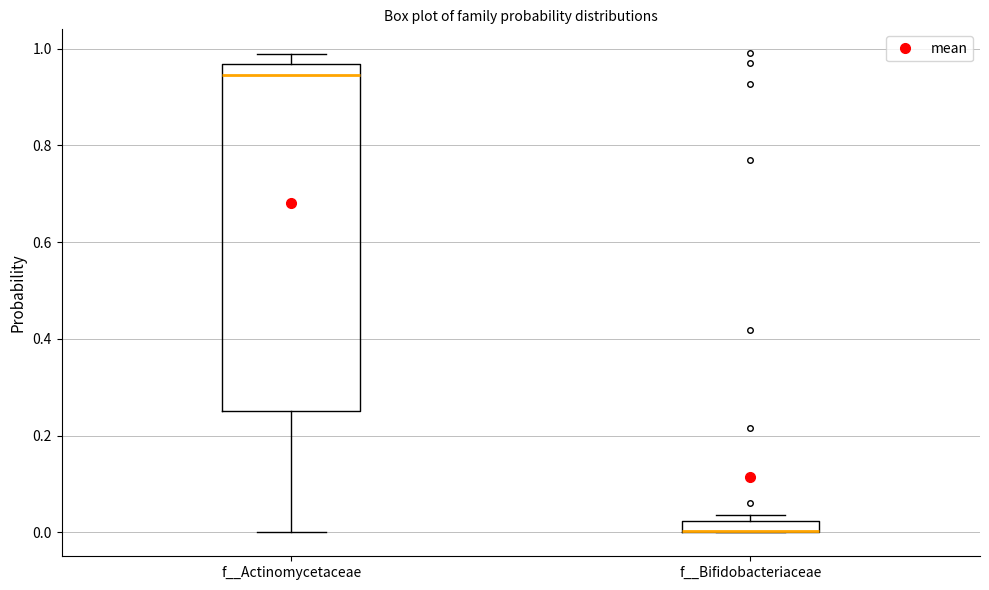

Which box is the tallest, from its lower edge to its upper edge?

f__Actinomycetaceae